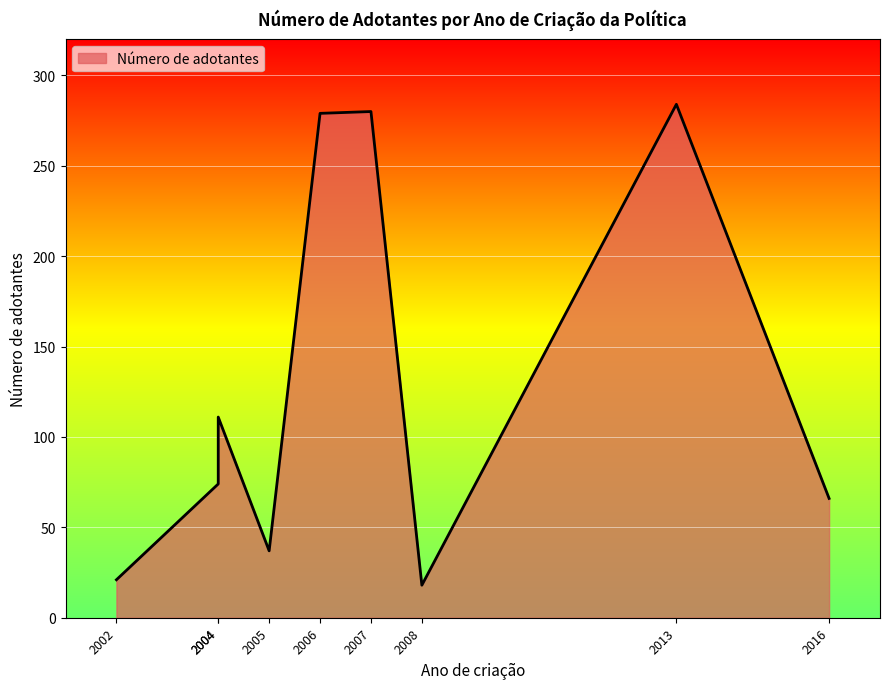

At which category does the chart reach its peak across all series?

2013